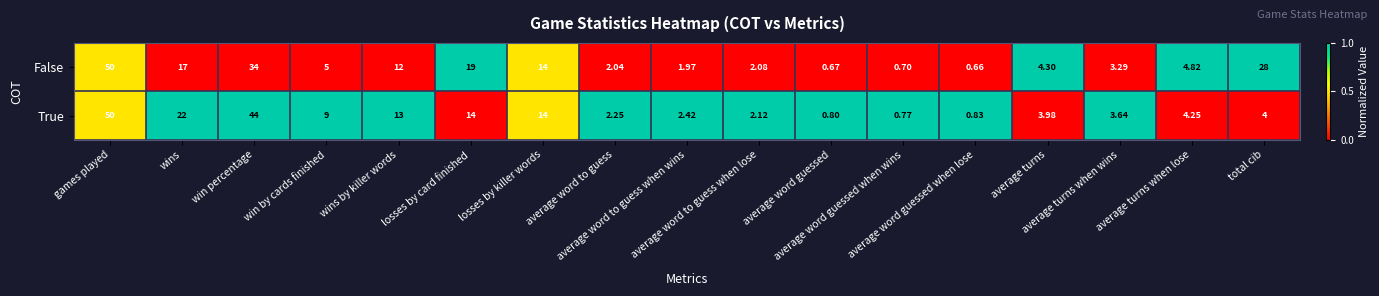

Which series has the widest spread of values?

False